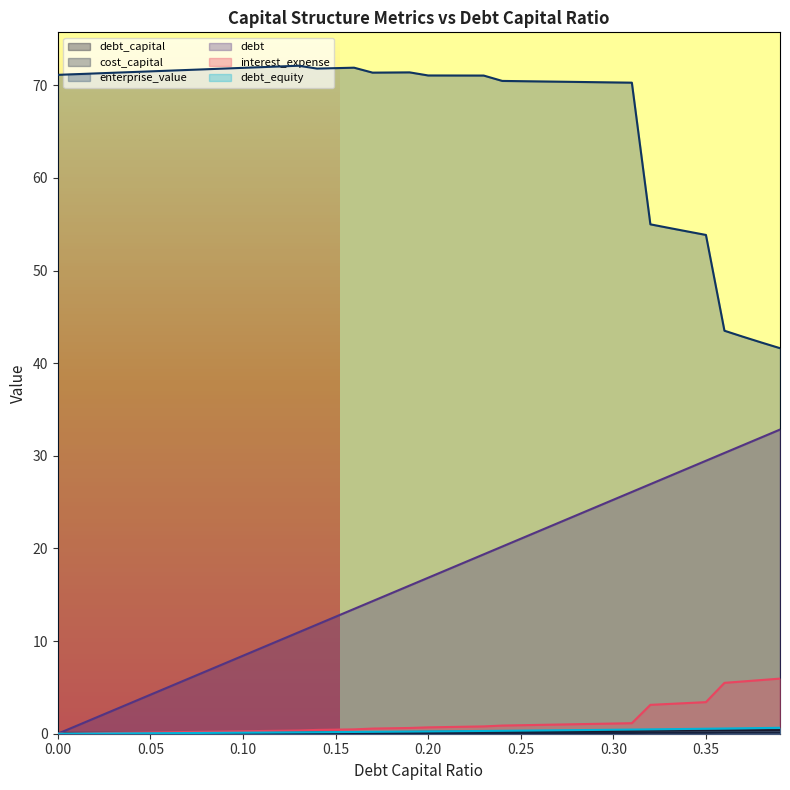

What is the label of the 30th point from the left?

0.29